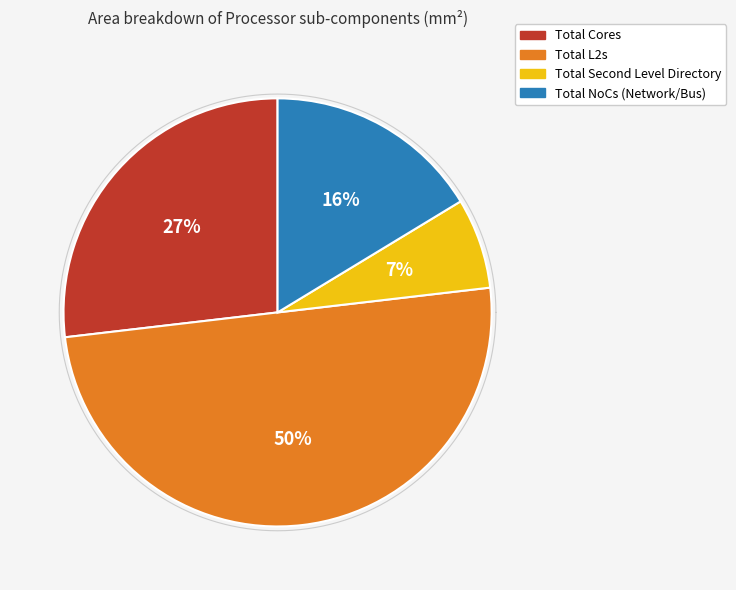

What is the smallest slice in the pie chart?

Total Second Level Directory